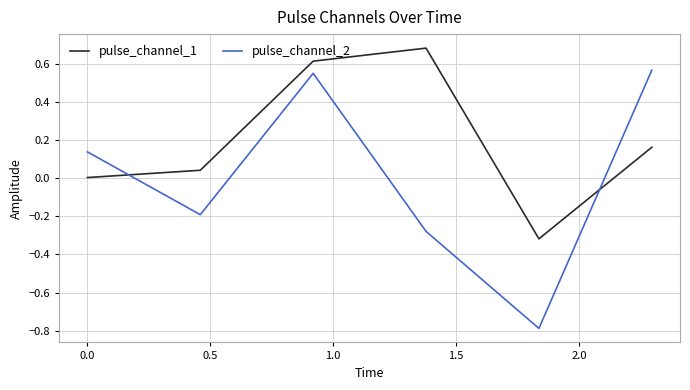

Which series ends up on top after the final intersection of pulse_channel_1 and pulse_channel_2?

pulse_channel_2